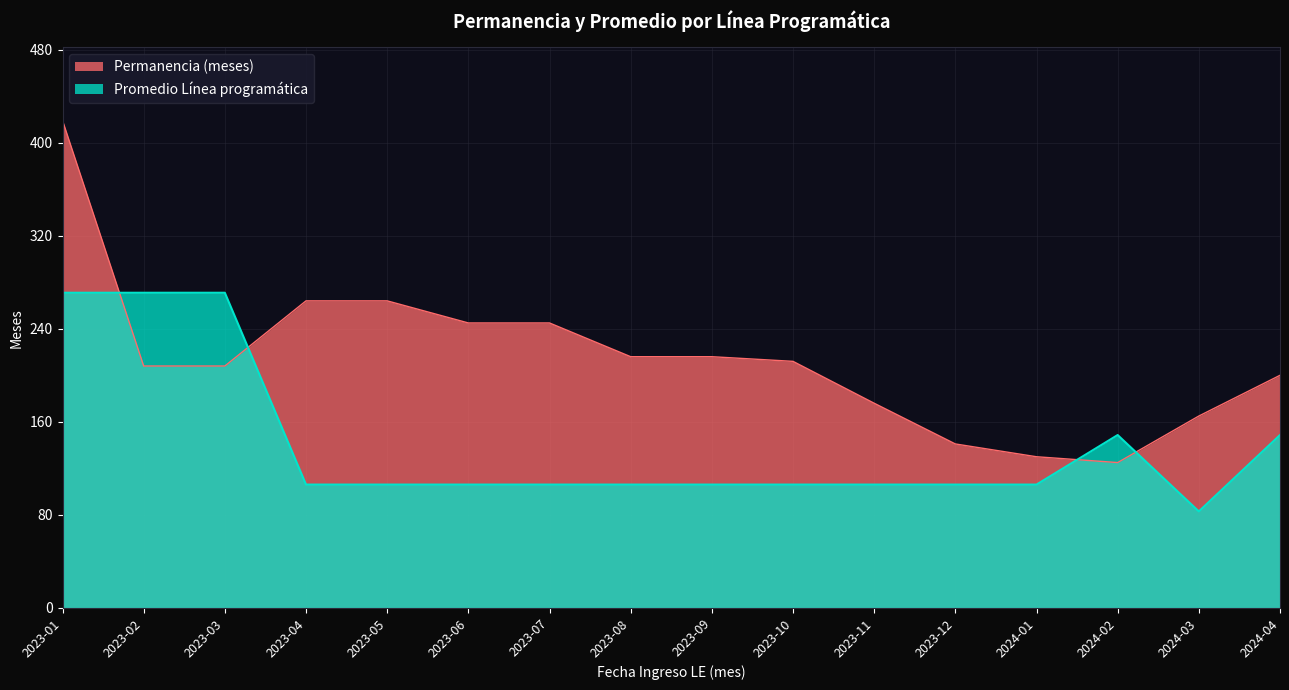

What is the label of the 11th point from the left?

2023-11